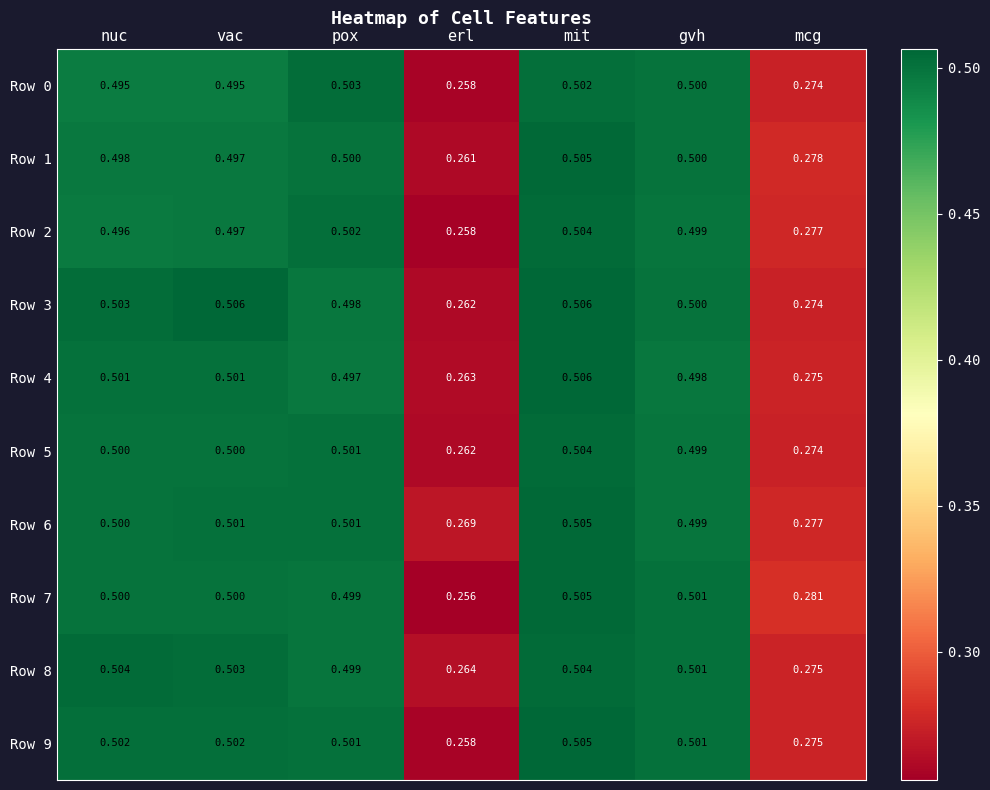

Where is Row 2 nearest to the value 0?

erl